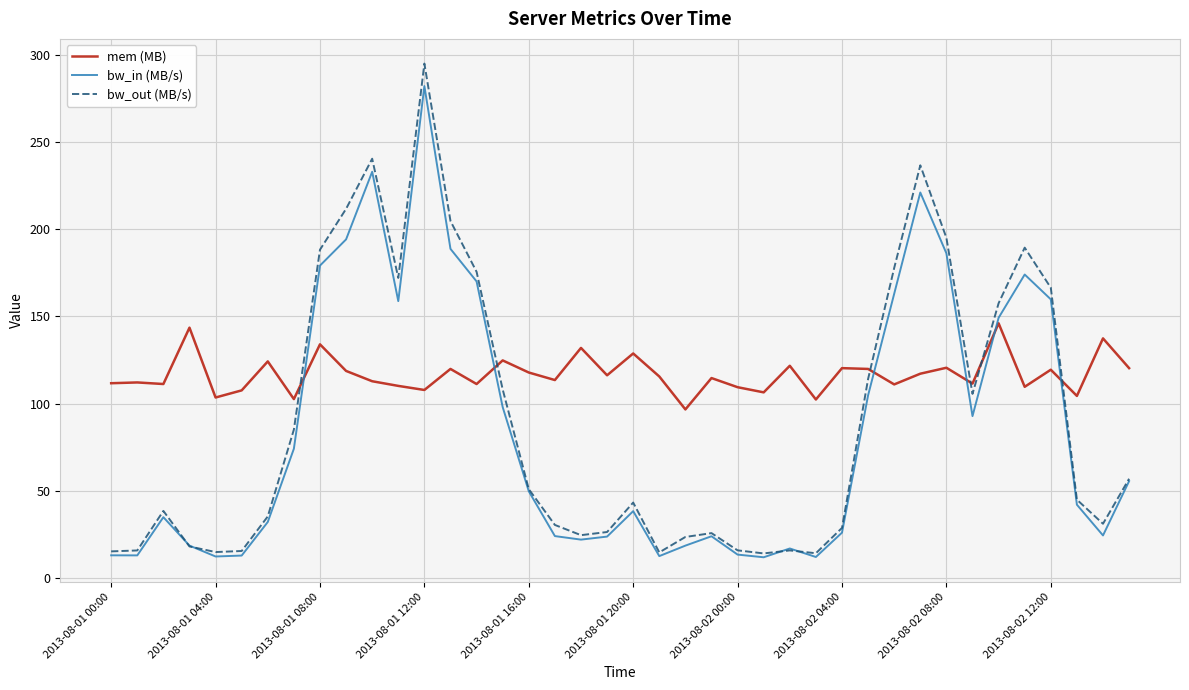

What are all the series names shown in the legend?

mem (MB), bw_in (MB/s), bw_out (MB/s)